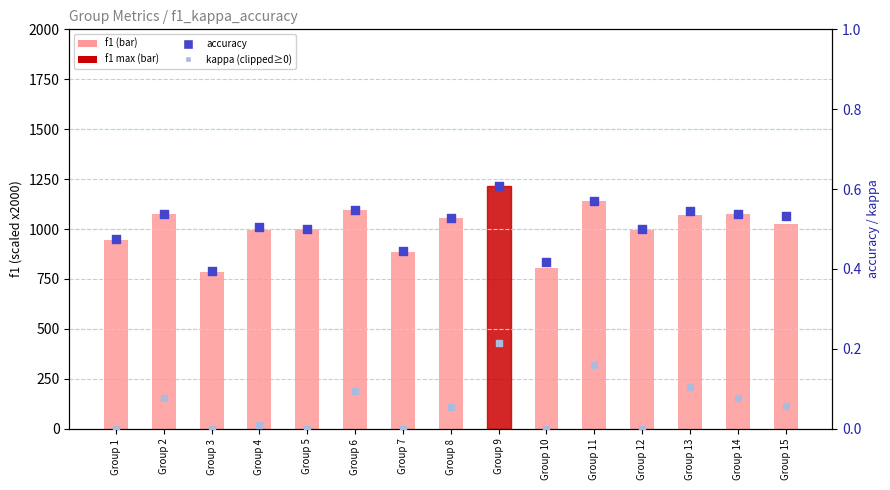

Which series reaches the minimum Y coordinate?

kappa (clipped)